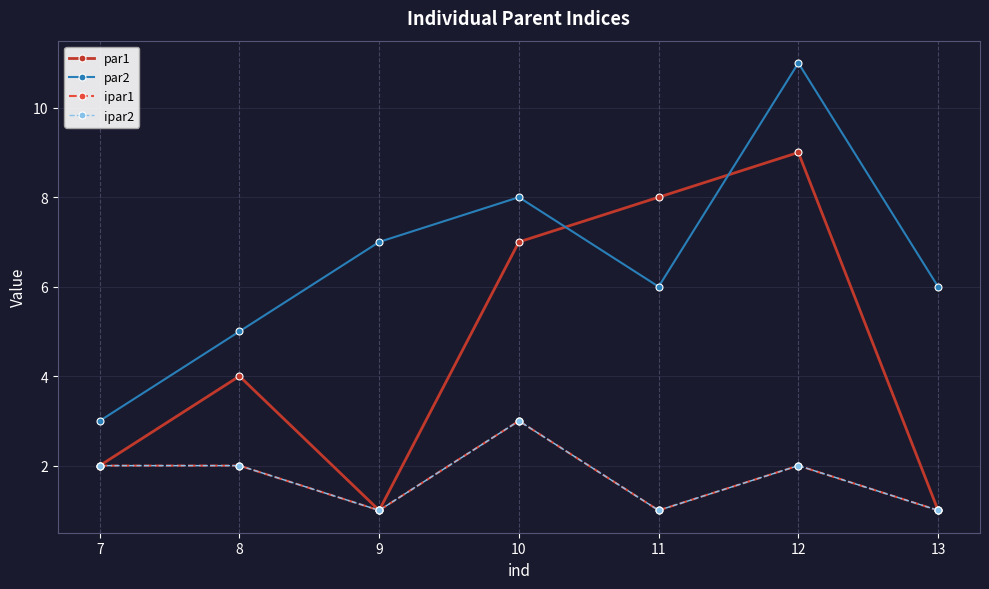

Is this an area chart (filled region under the line)?

No